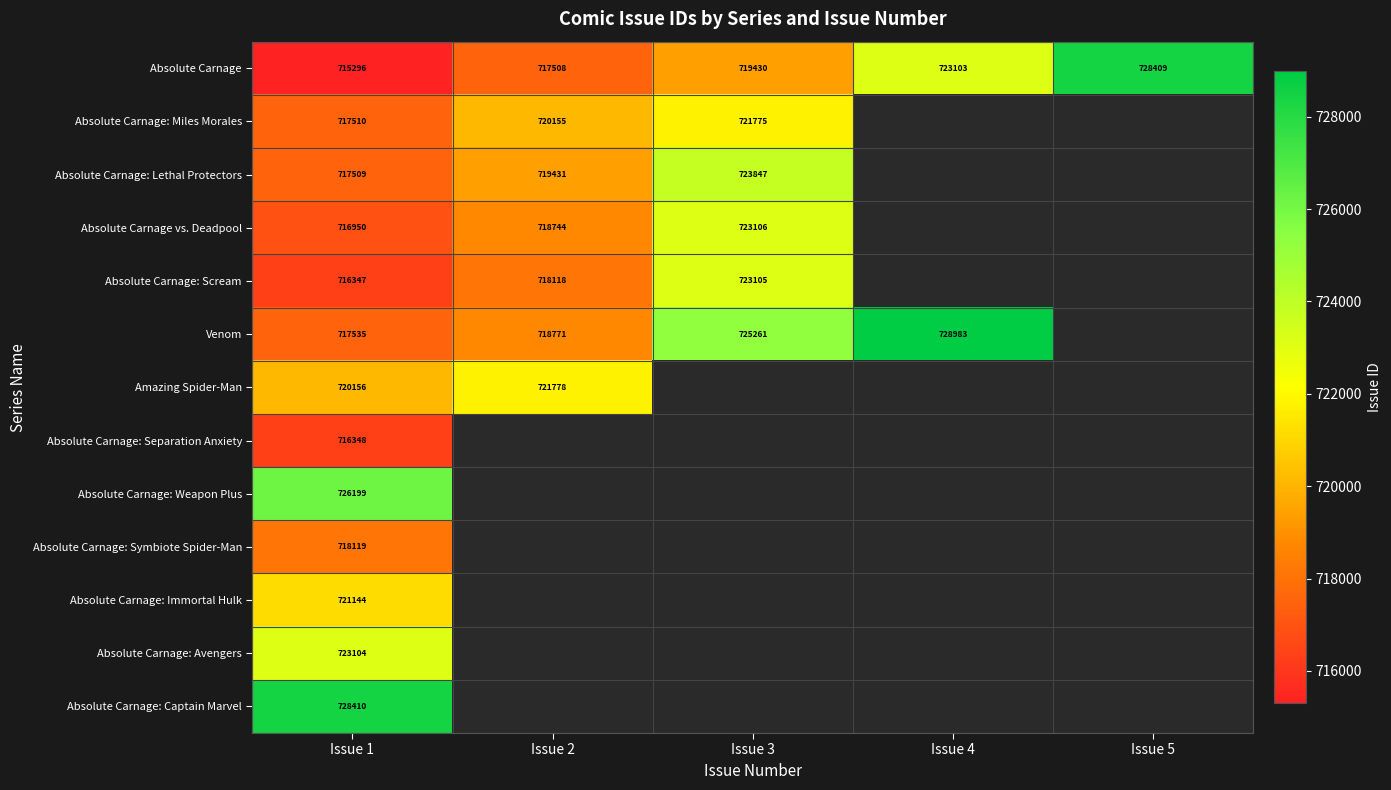

What is the spread (max minus min) of values at Issue 1?

13114